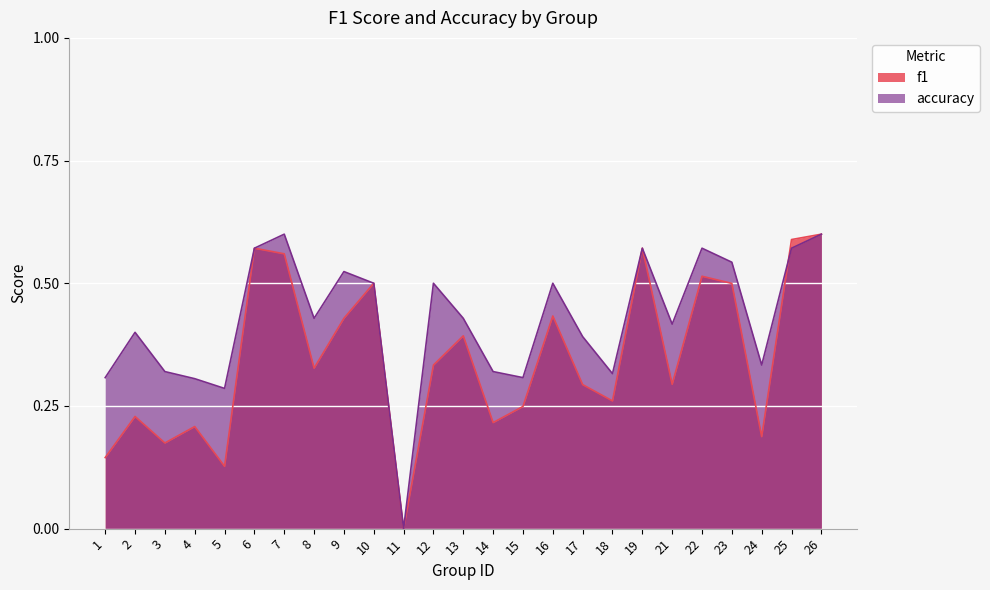

Reading left to right, transcribe all the data shown in this chart.

f1: 0.1	0.2	0.2	0.2	0.1	0.6	0.6	0.3	0.4	0.5	0.0	0.3	0.4	0.2	0.2	0.4	0.3	0.3	0.6	0.3	0.5	0.5	0.2	0.6	0.6
accuracy: 0.3	0.4	0.3	0.3	0.3	0.6	0.6	0.4	0.5	0.5	0.0	0.5	0.4	0.3	0.3	0.5	0.4	0.3	0.6	0.4	0.6	0.5	0.3	0.6	0.6